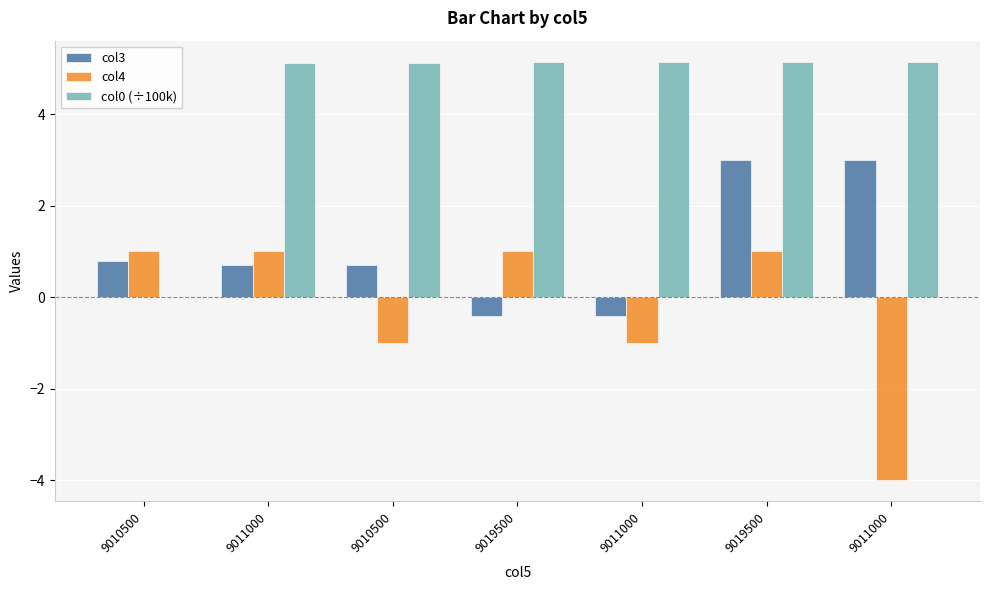

Reading left to right, extract all data points from this chart.

col3: 9010500=0.8	9011000=0.7	9010500=0.7	9019500=-0.4	9011000=-0.4	9019500=3.0	9011000=3.0
col4: 9010500=1.0	9011000=1.0	9010500=-1.0	9019500=1.0	9011000=-1.0	9019500=1.0	9011000=-4.0
col0 (÷100k): 9010500=0.0	9011000=5.1	9010500=5.1	9019500=5.1	9011000=5.1	9019500=5.1	9011000=5.1